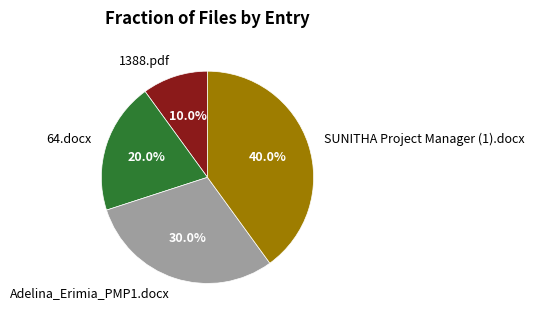

Is there a majority slice in this chart?

No